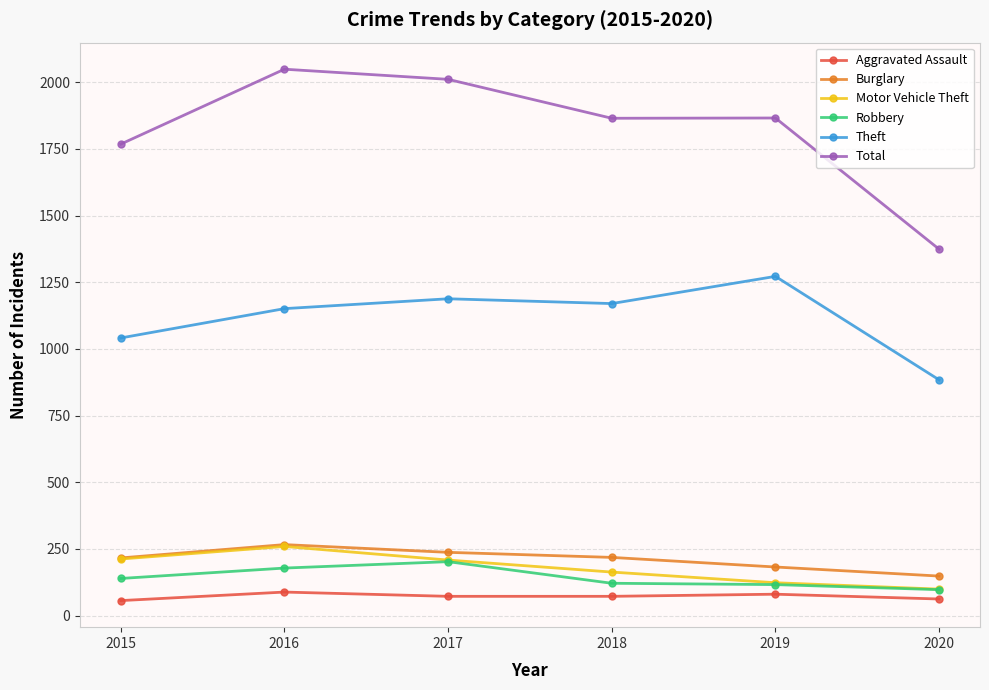

Which series changed the most between 2017 and 2020?

Total